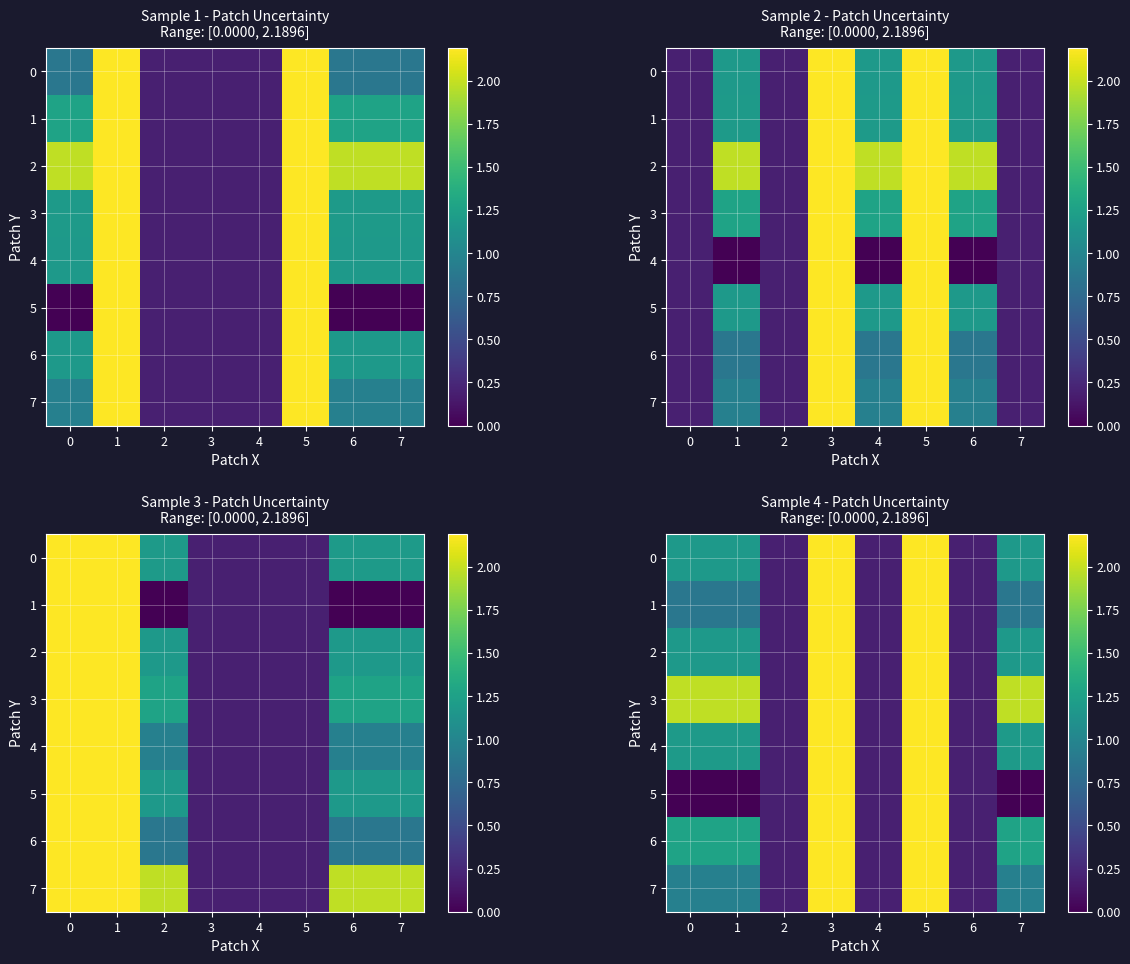

What is the difference between the maximum and minimum values in the 7 series?

2.0